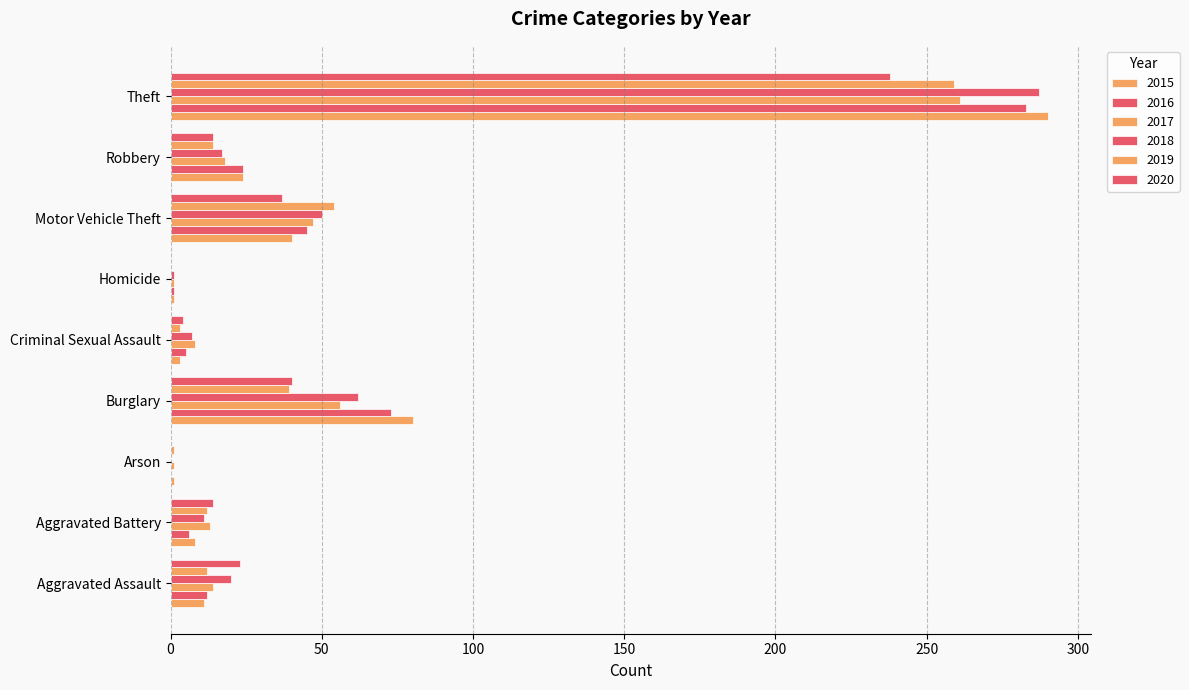

Reading left to right, list all the values displayed in this chart.

2015: 11	8	1	80	3	1	40	24	290
2016: 12	6	0	73	5	1	45	24	283
2017: 14	13	1	56	8	1	47	18	261
2018: 20	11	0	62	7	1	50	17	287
2019: 12	12	1	39	3	0	54	14	259
2020: 23	14	0	40	4	0	37	14	238